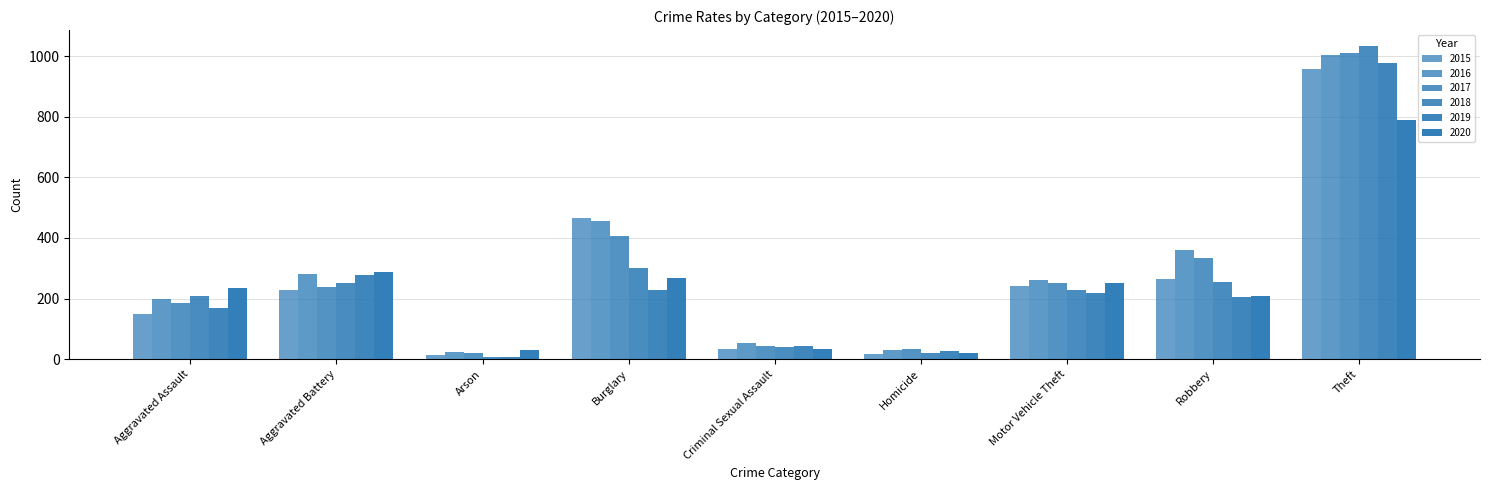

How many data points does each series have?

9